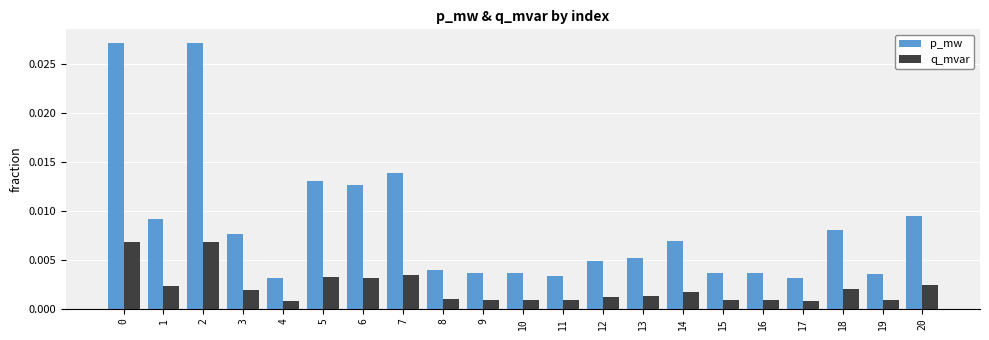

How many p_mw values are between 0 and 1?

21